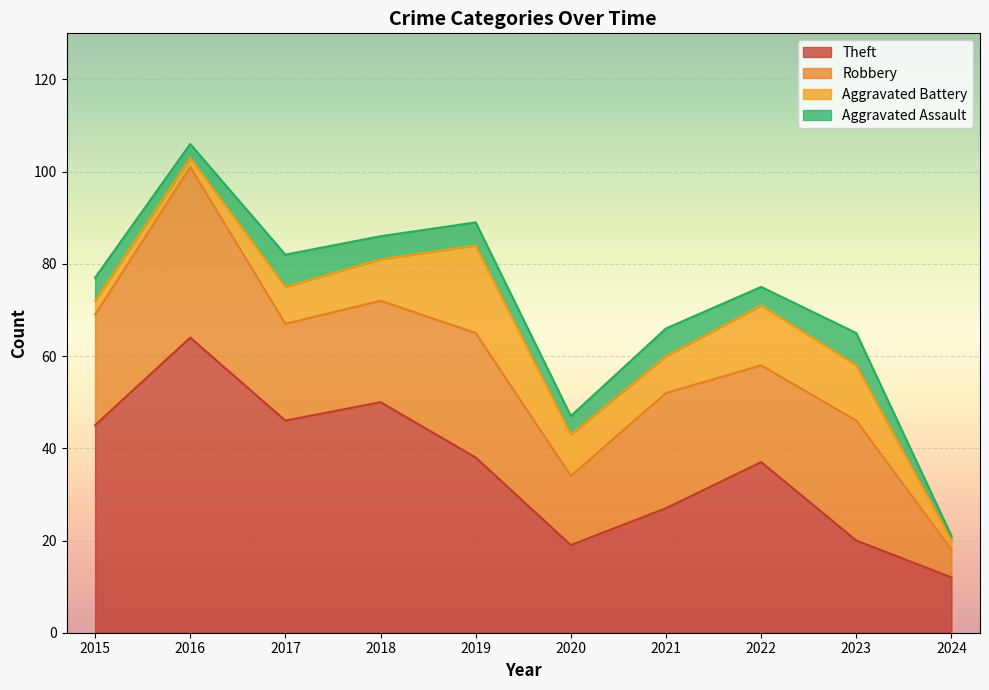

How many interior local peaks does the Robbery series have?

4